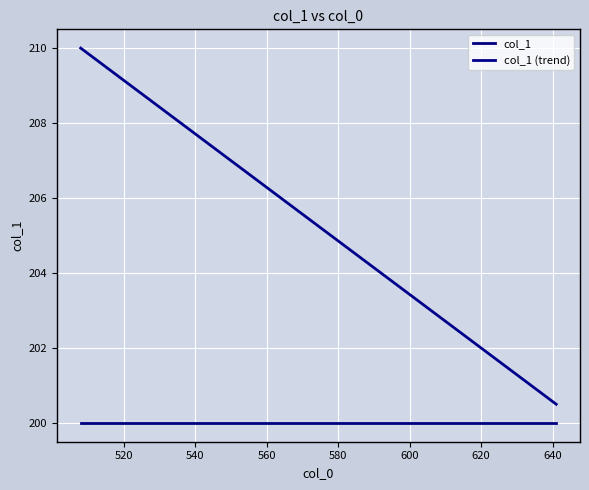

Is this an area chart (filled region under the line)?

No